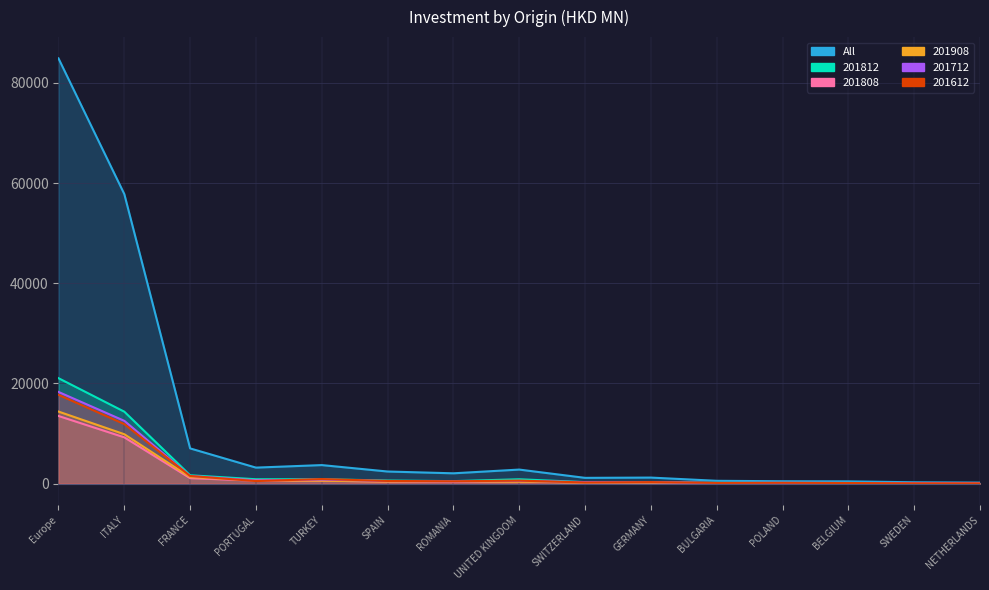

Between GERMANY and FRANCE, which is larger?

FRANCE